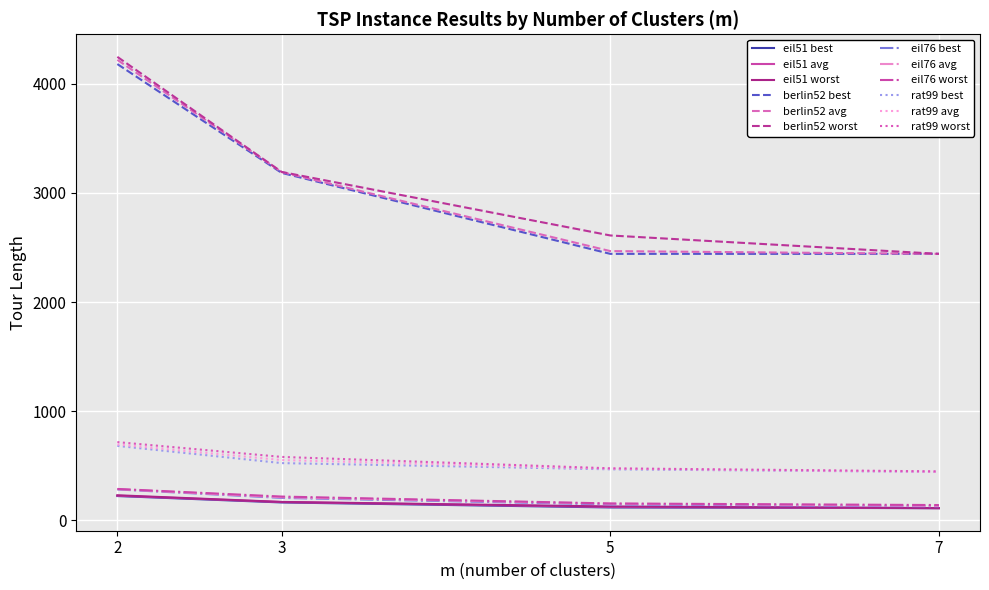

Which series has the largest range (max minus min)?

berlin52 worst